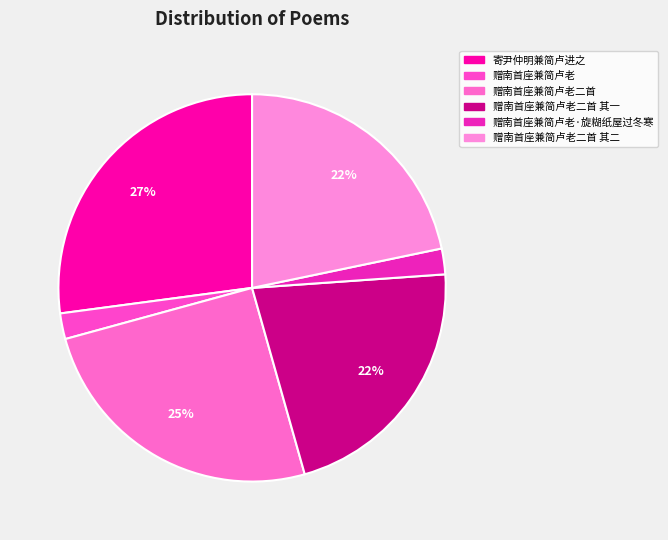

Which category has the biggest portion of the pie?

寄尹仲明兼简卢进之